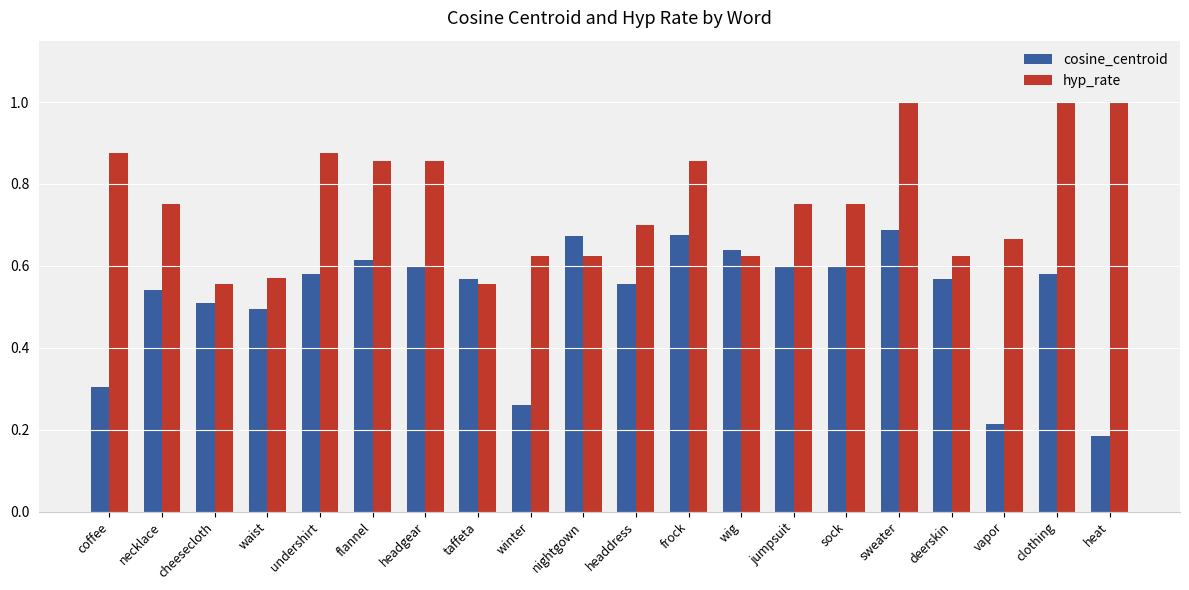

At how many categories does at least one series exceed 0?

20